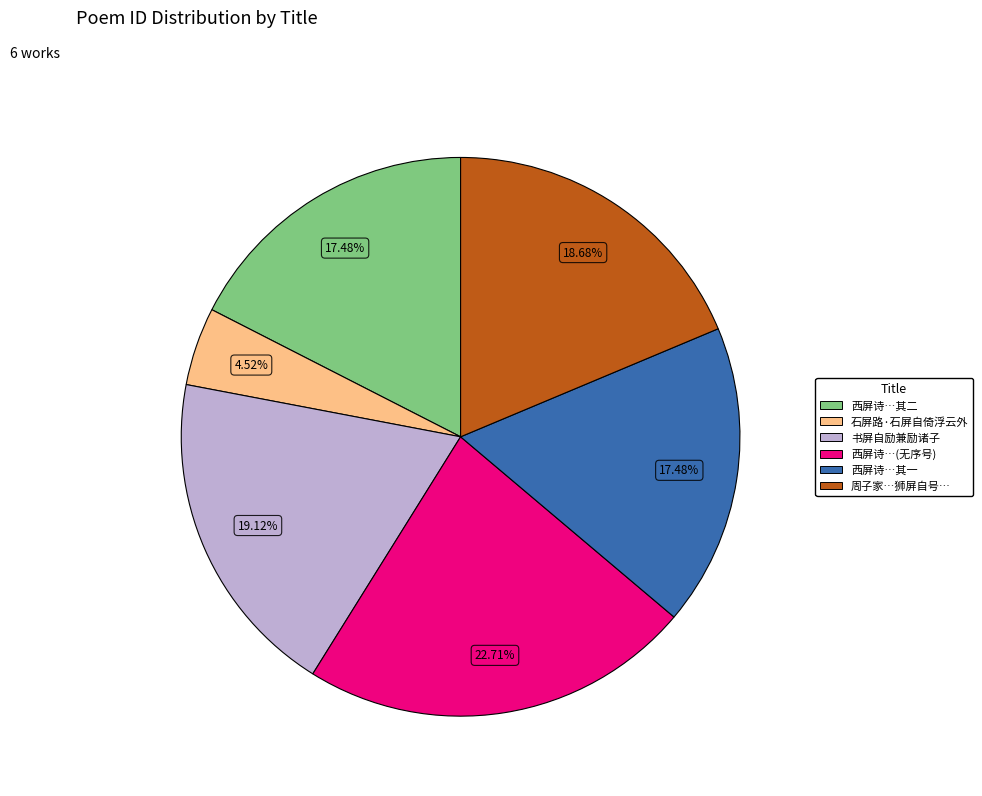

Is there a majority slice in this chart?

No